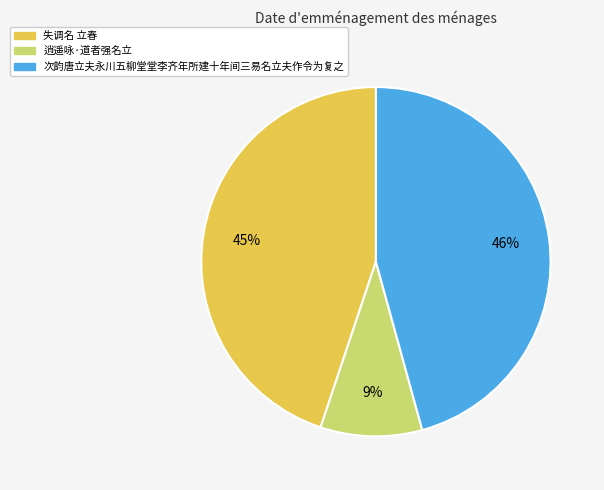

Is there any slice that represents more than half of the pie?

No